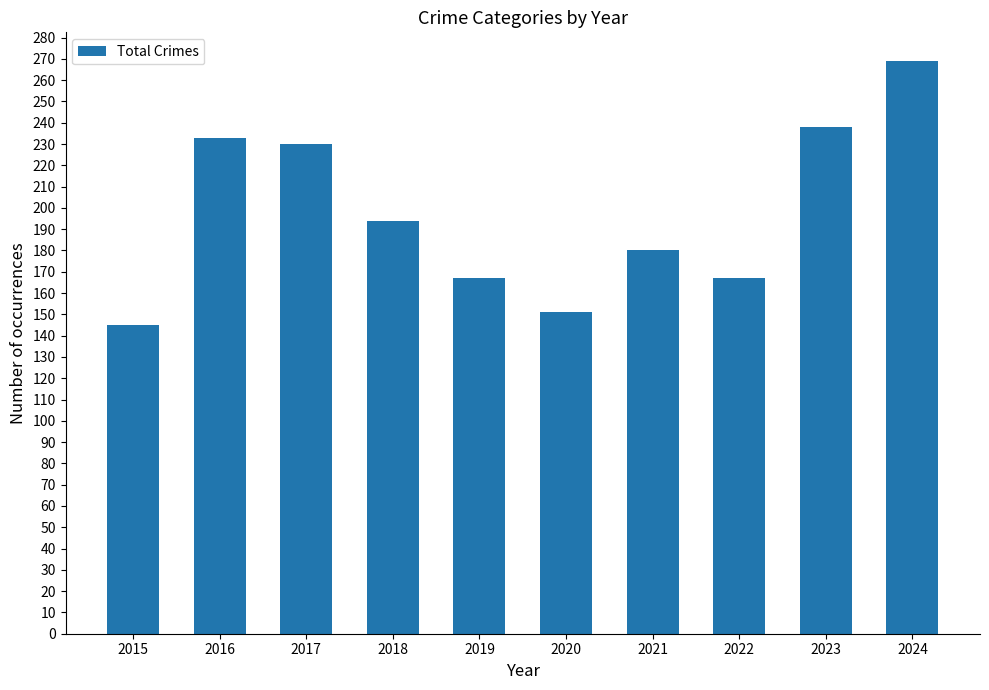

Which has a higher value, 2019 or 2016?

2016